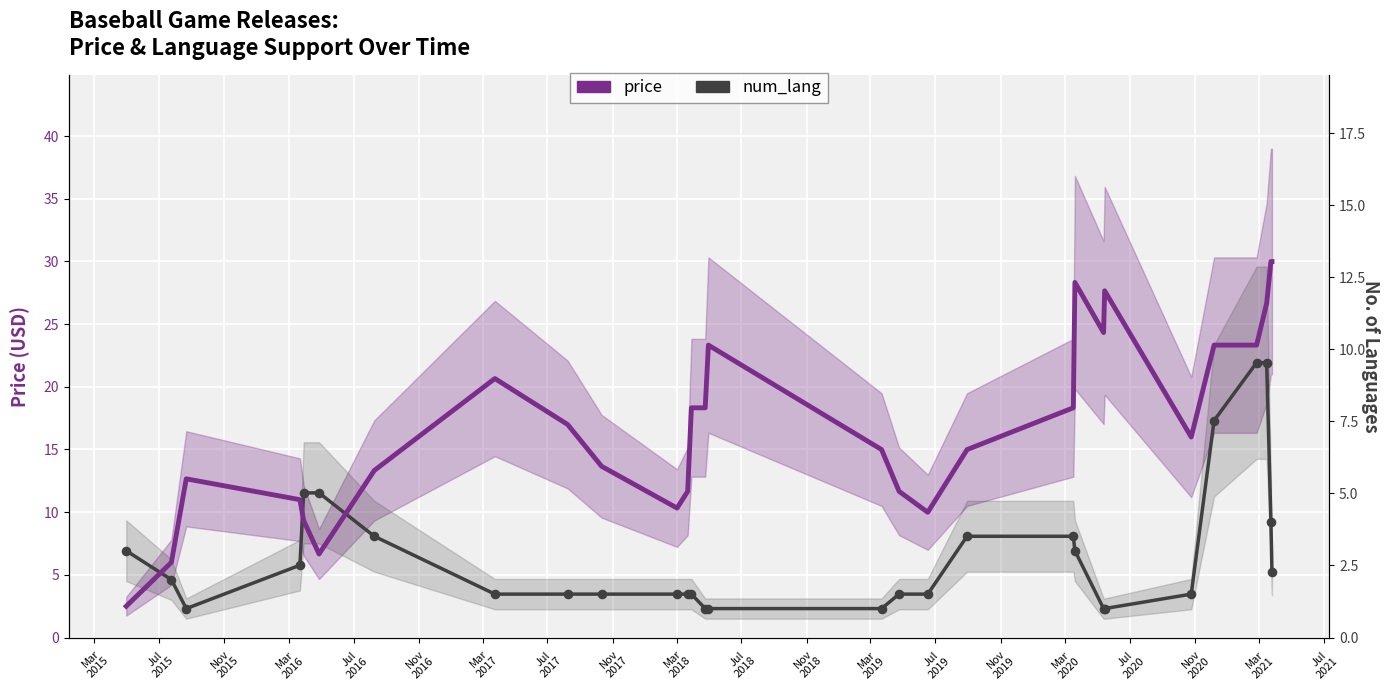

Which series contains the highest Y value?

price